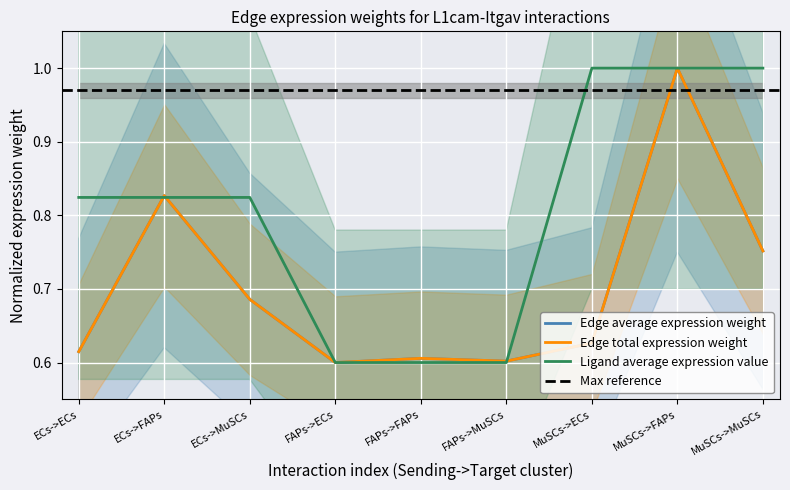

At which category is the sum across all series the highest?

MuSCs->FAPs